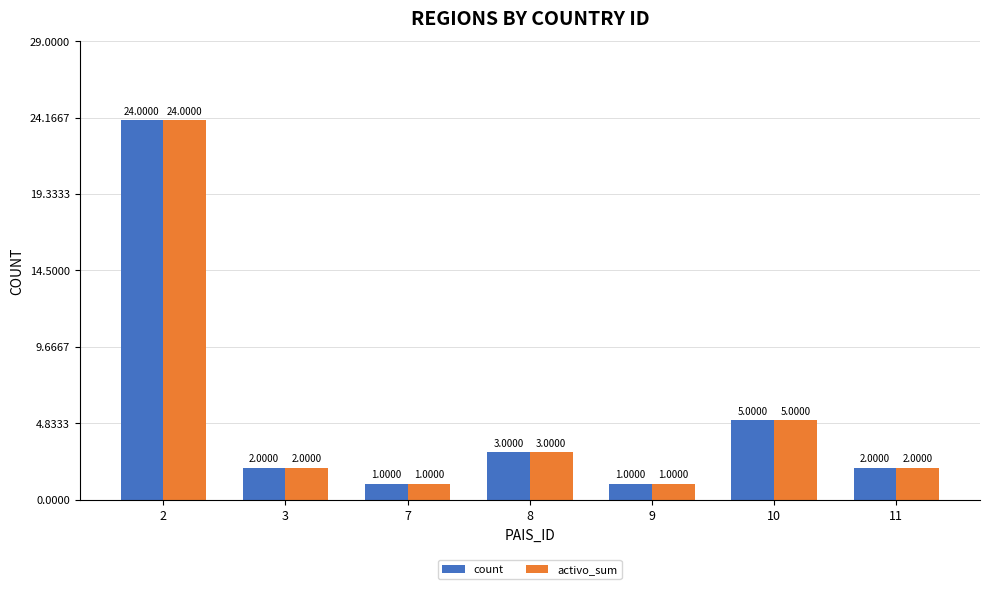

The value of activo_sum at 8 is 4. True or false?

False